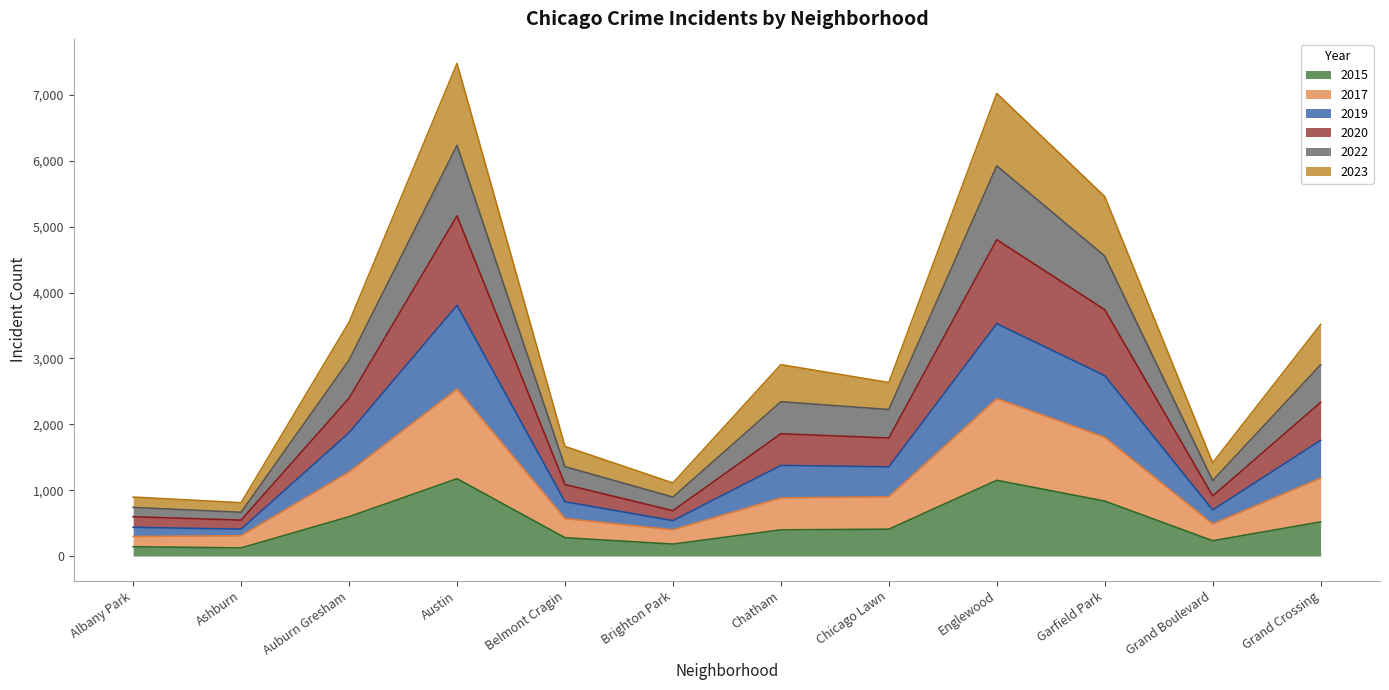

True or false: 2020 and 2015 intersect in this chart.

False